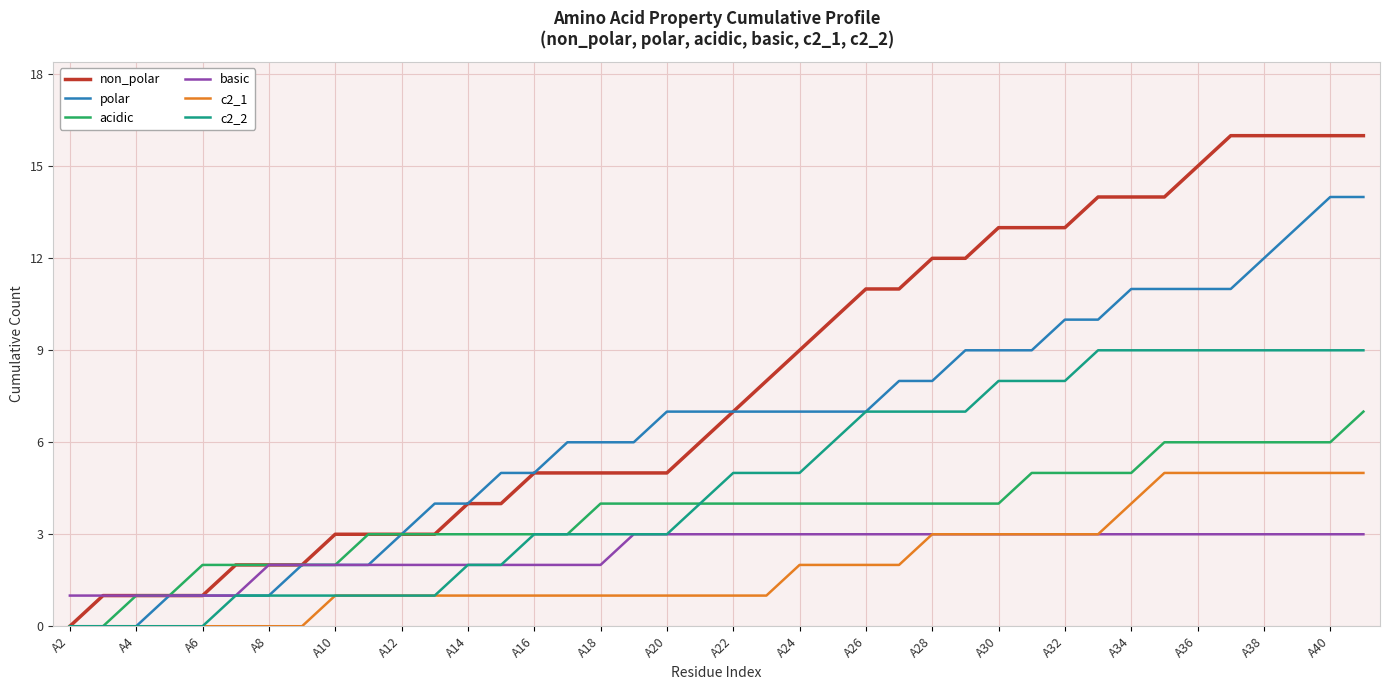

Which series has the largest range (max minus min)?

non_polar